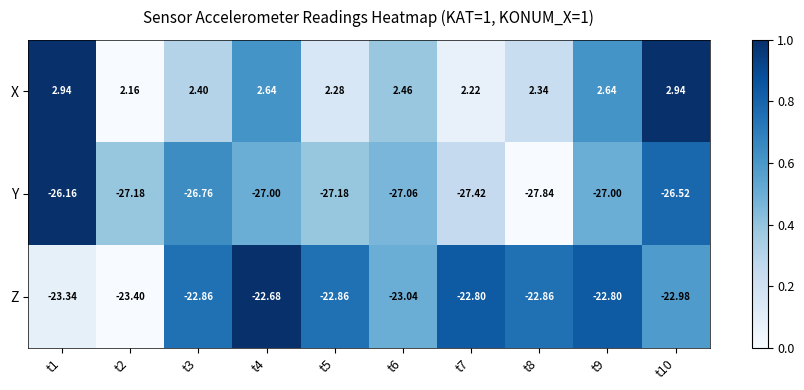

List the series in order of their peak value, highest first.

X, Z, Y